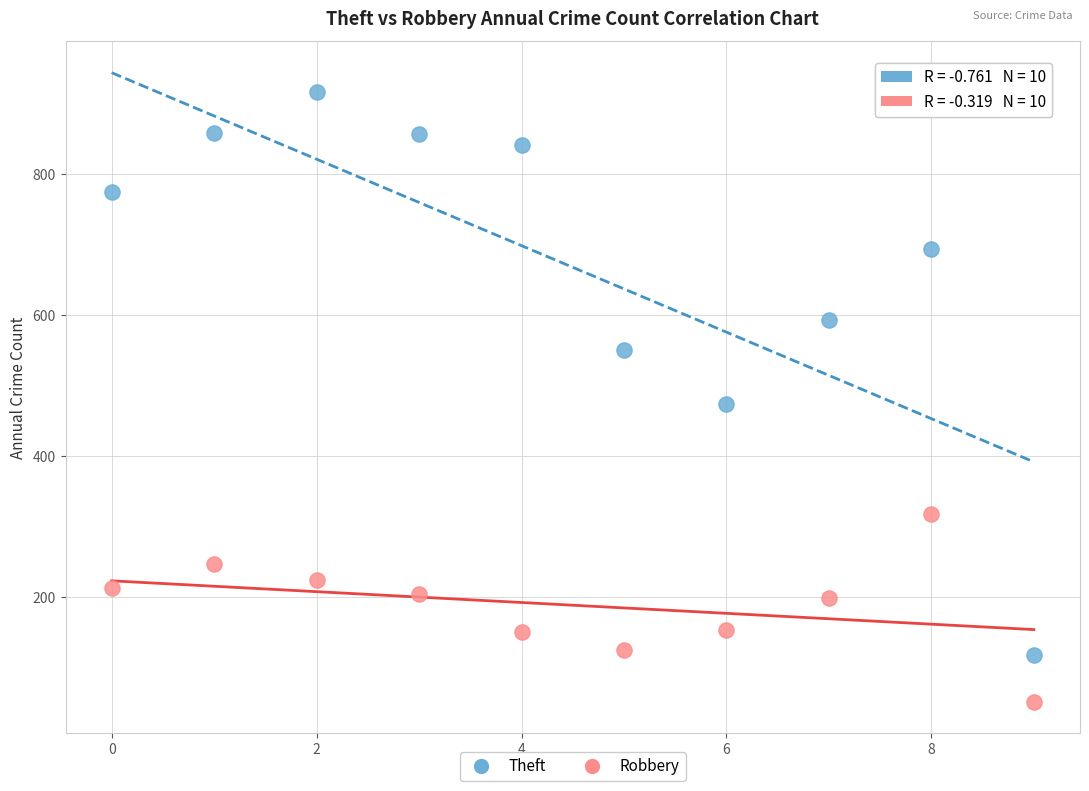

Which series reaches the maximum Y coordinate?

Theft